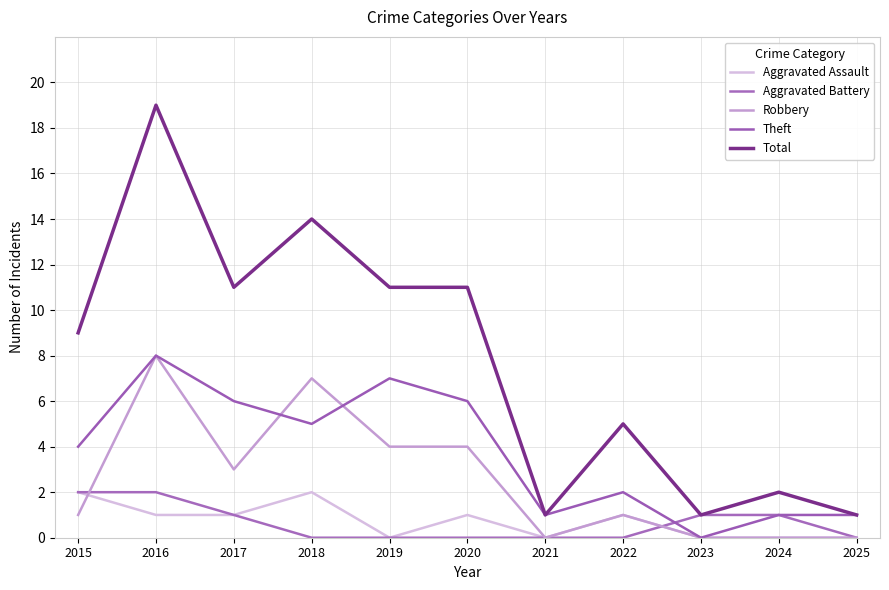

How many intersections are there between Aggravated Battery and Theft?

1